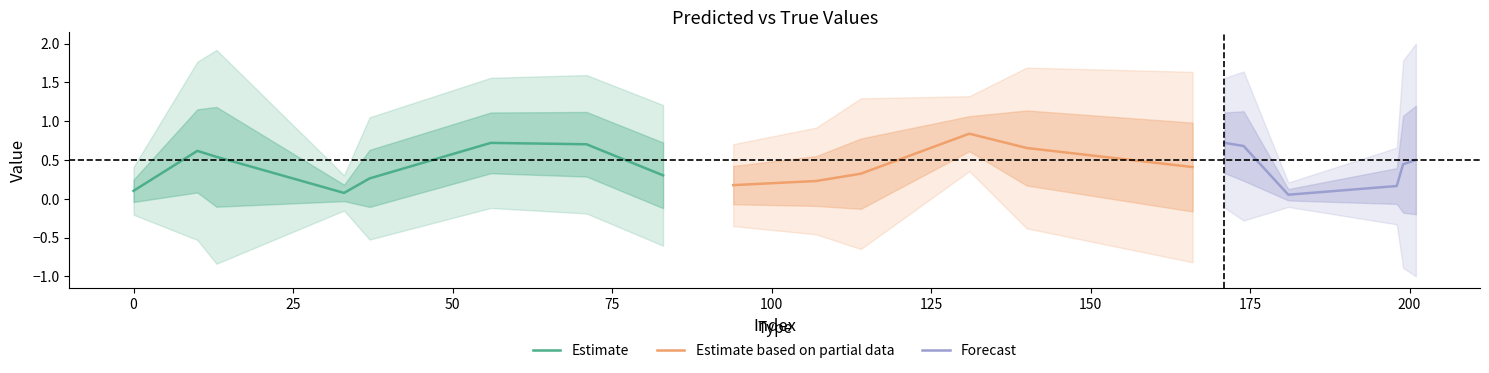

Is the value of y_pred at 0 greater than the value of y_true at 171?

No